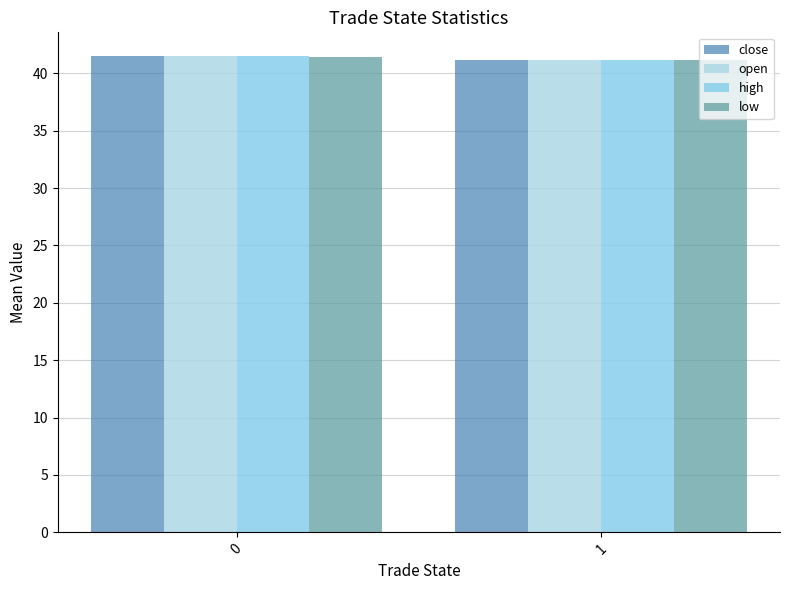

At which label does close reach its minimum?

1